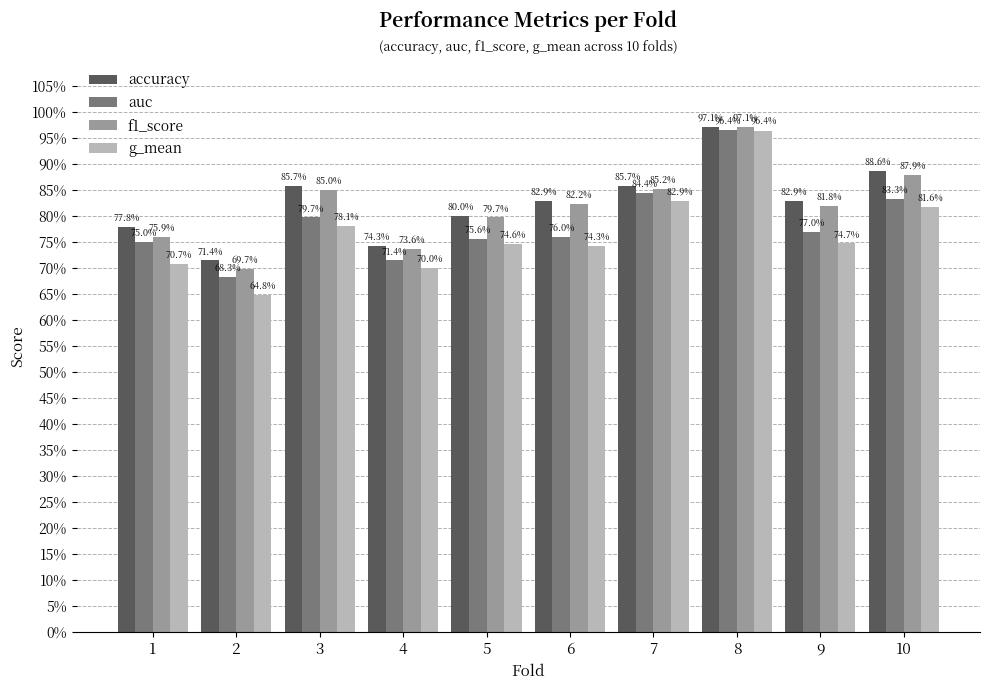

What is the value of the f1_score bar at the 4th from the left?

0.7